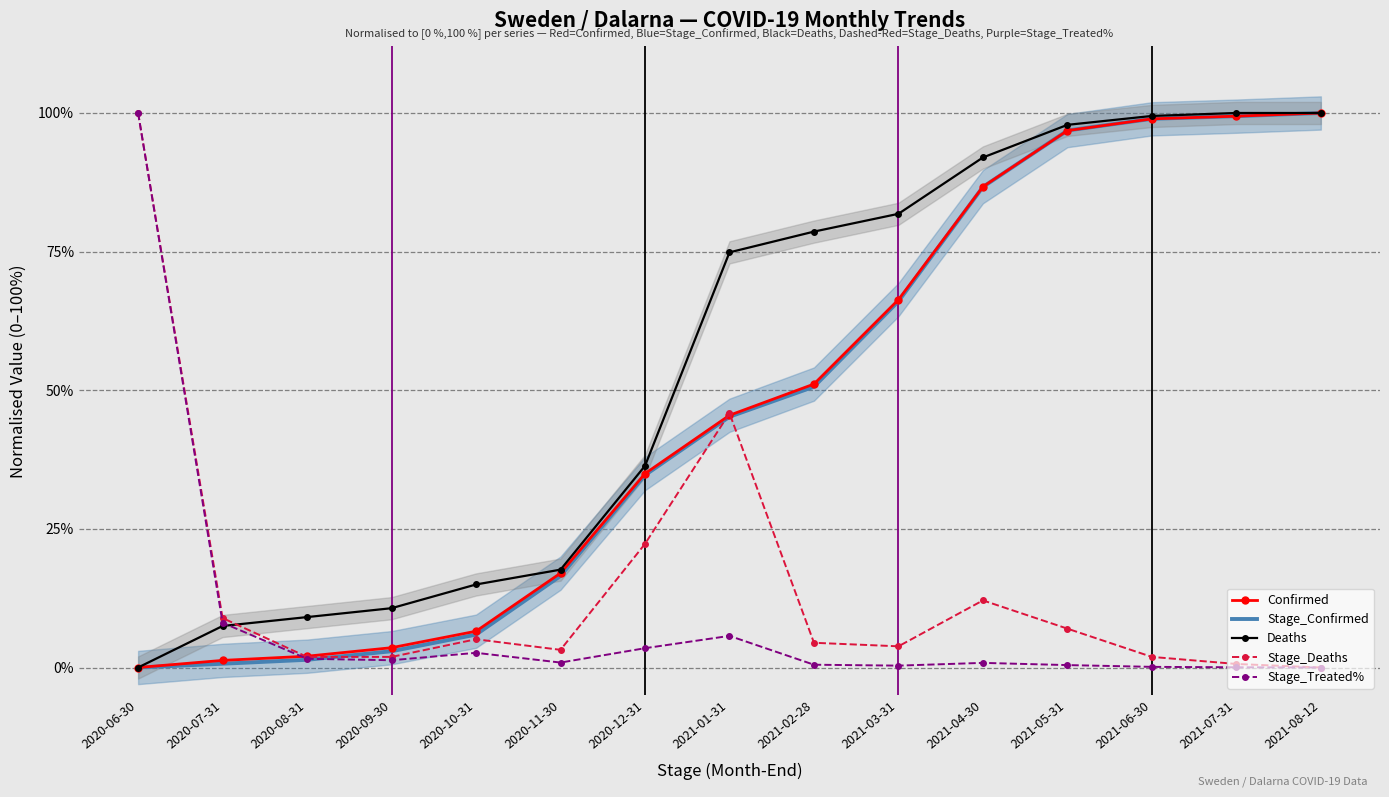

Which series changed the most between 2020-07-31 and 2021-05-31?

Stage_Confirmed